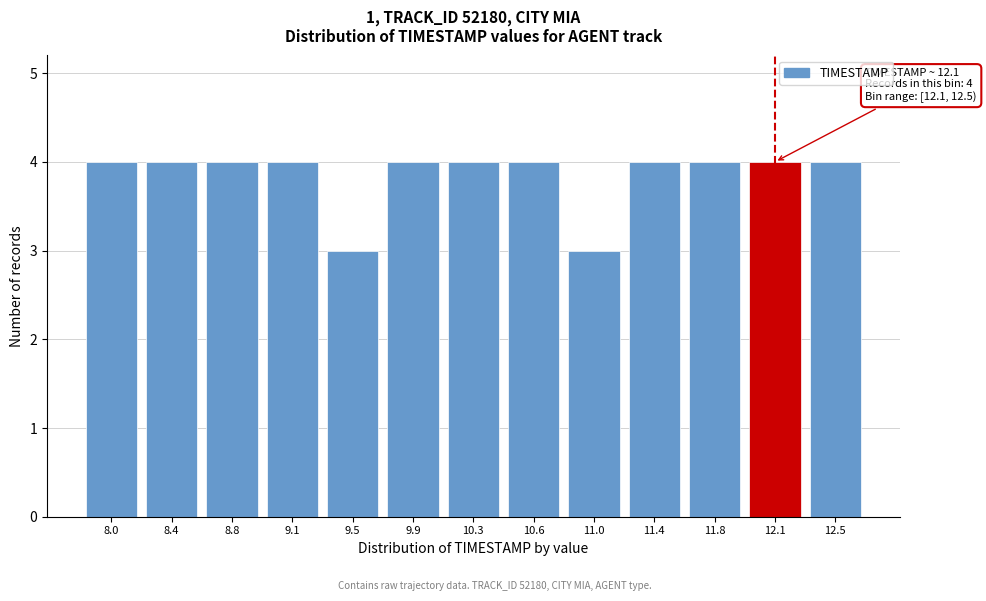

Reading left to right, list all the values displayed in this chart.

8.0=4	8.4=4	8.8=4	9.1=4	9.5=3	9.9=4	10.3=4	10.6=4	11.0=3	11.4=4	11.8=4	12.1=4	12.5=4